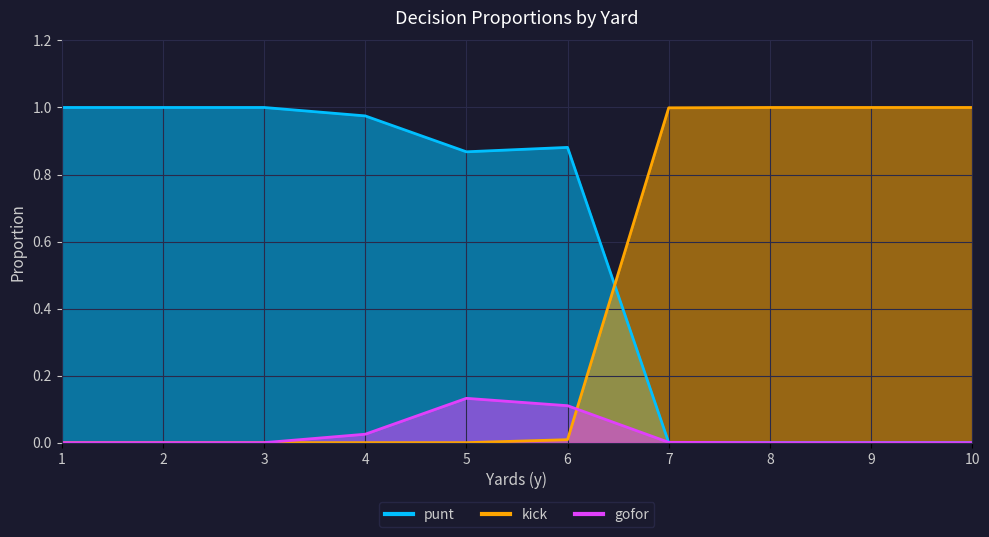

Rank the series by their maximum value, from highest to lowest.

punt, kick, gofor